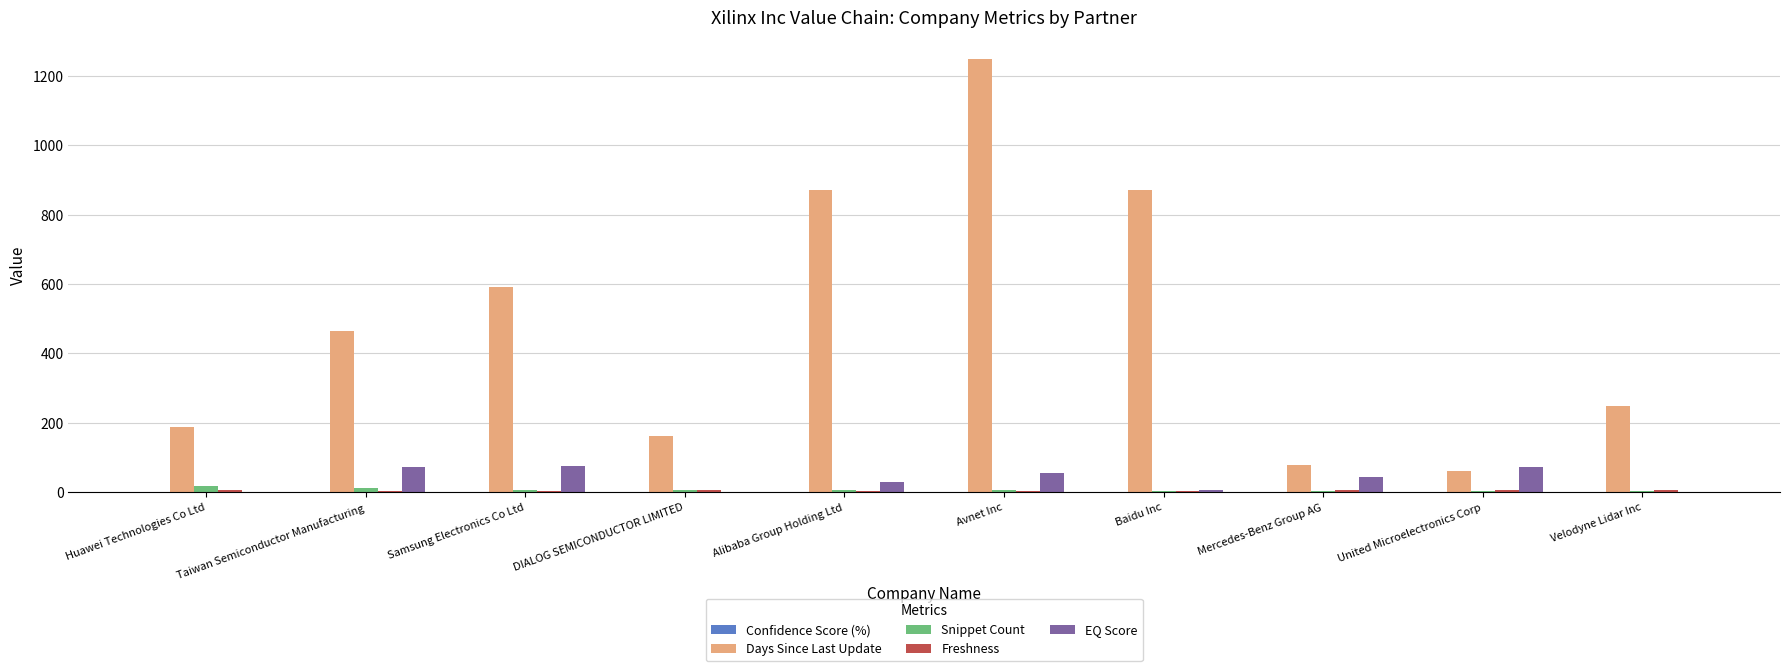

Does the chart contain stacked bars?

No